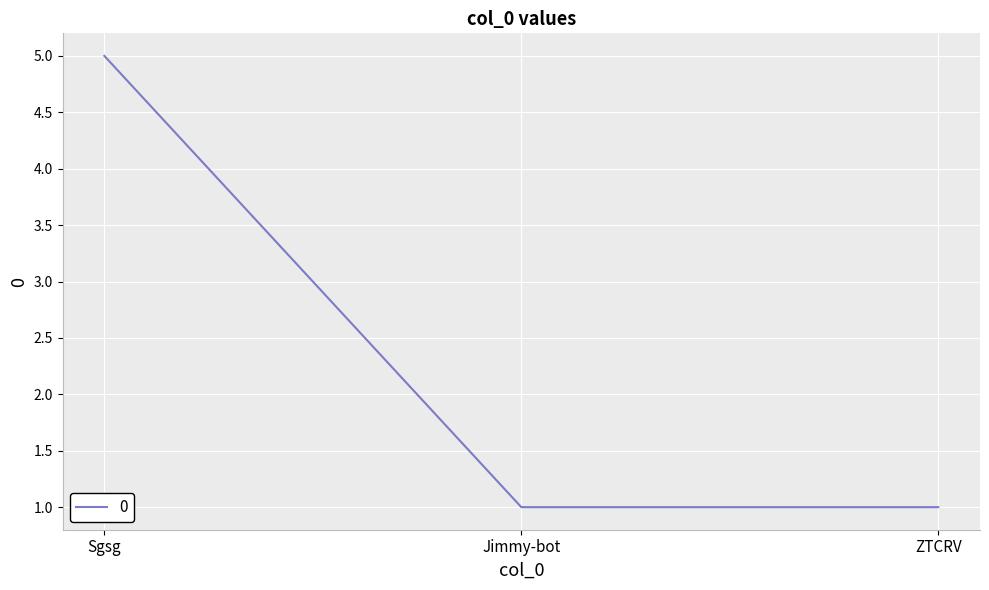

Is this an area chart (filled region under the line)?

No